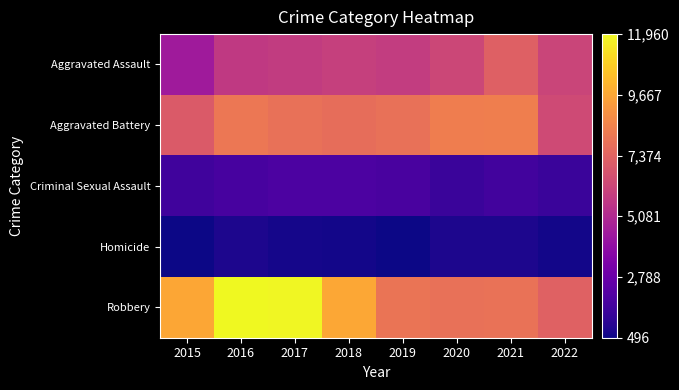

Reading left to right, extract all data points from this chart.

Aggravated Assault: 2015=4480	2016=5712	2017=5793	2018=6001	2019=5840	2020=6263	2021=7242	2022=6144
Aggravated Battery: 2015=7018	2016=8085	2017=7845	2018=7735	2019=7857	2020=8319	2021=8348	2022=6397
Criminal Sexual Assault: 2015=1660	2016=1815	2017=1937	2018=1969	2019=1868	2020=1445	2021=1674	2022=1470
Homicide: 2015=496	2016=786	2017=672	2018=589	2019=498	2020=787	2021=803	2022=592
Robbery: 2015=9638	2016=11960	2017=11880	2018=9679	2019=7994	2020=7855	2021=7919	2022=7259